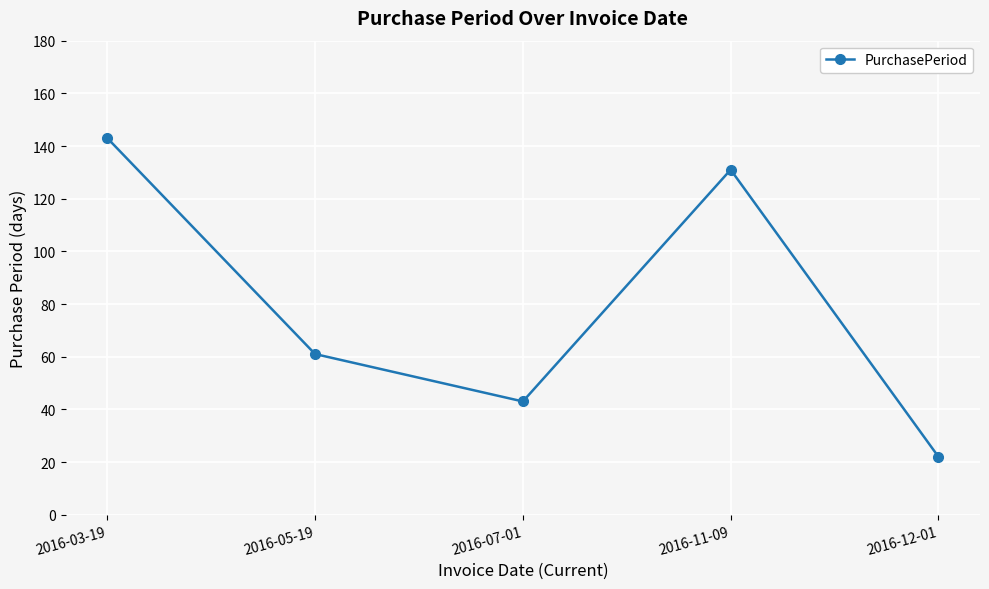

What is the minimum value shown in the chart?

22